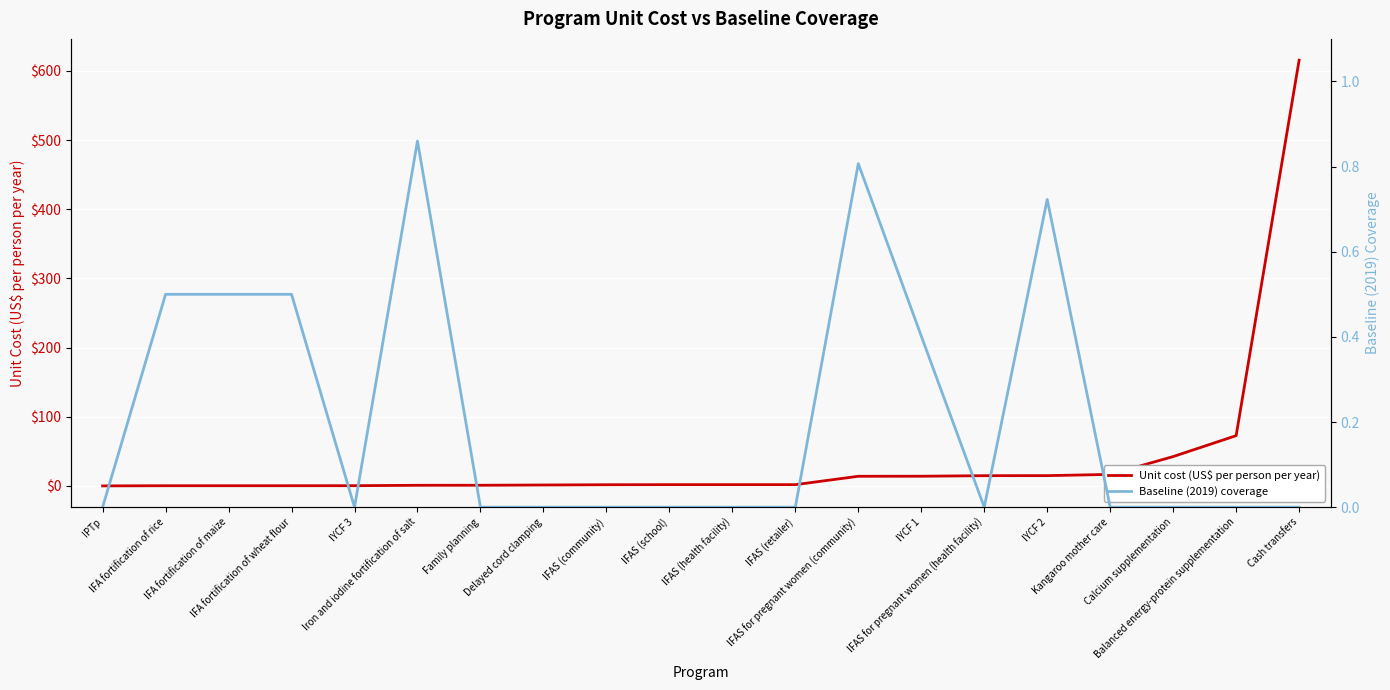

Is it true that Baseline (2019) coverage equals -0.3 at IFAS (school)?

False